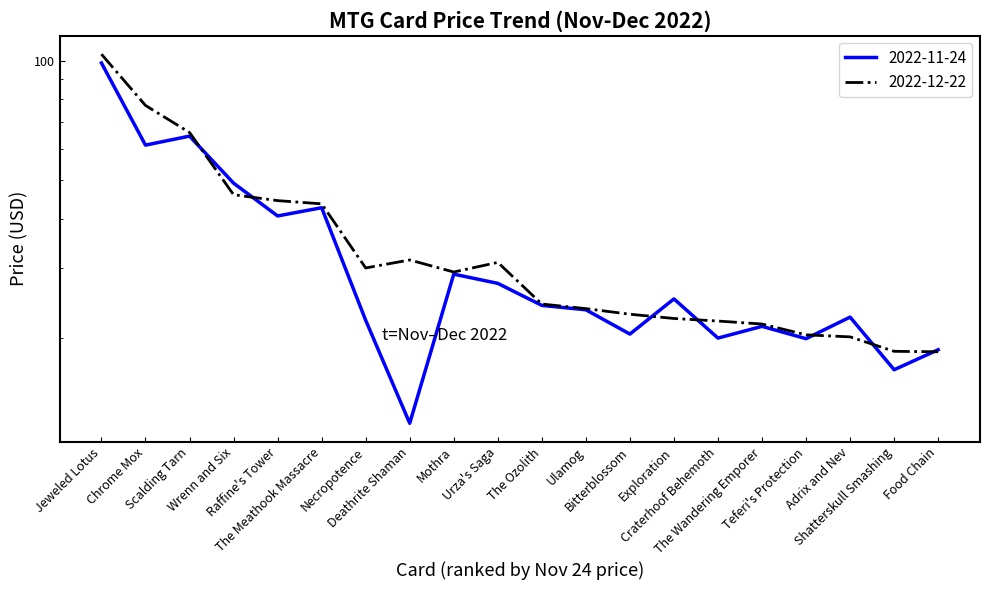

What is the sum of the 2022-12-22 values at Raffine's Tower and Bitterblossom?

67.5